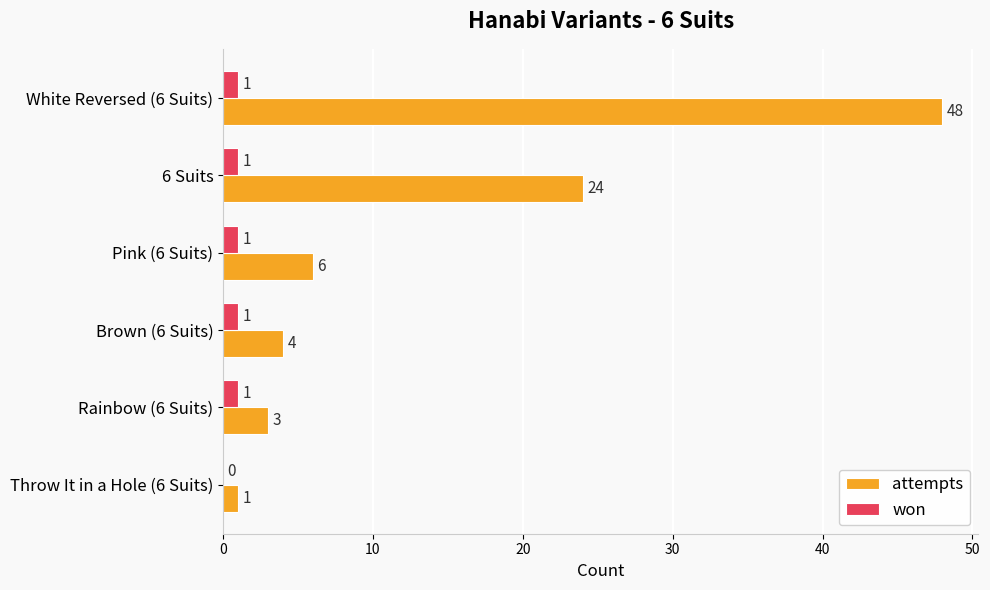

What is the greatest value displayed?

48